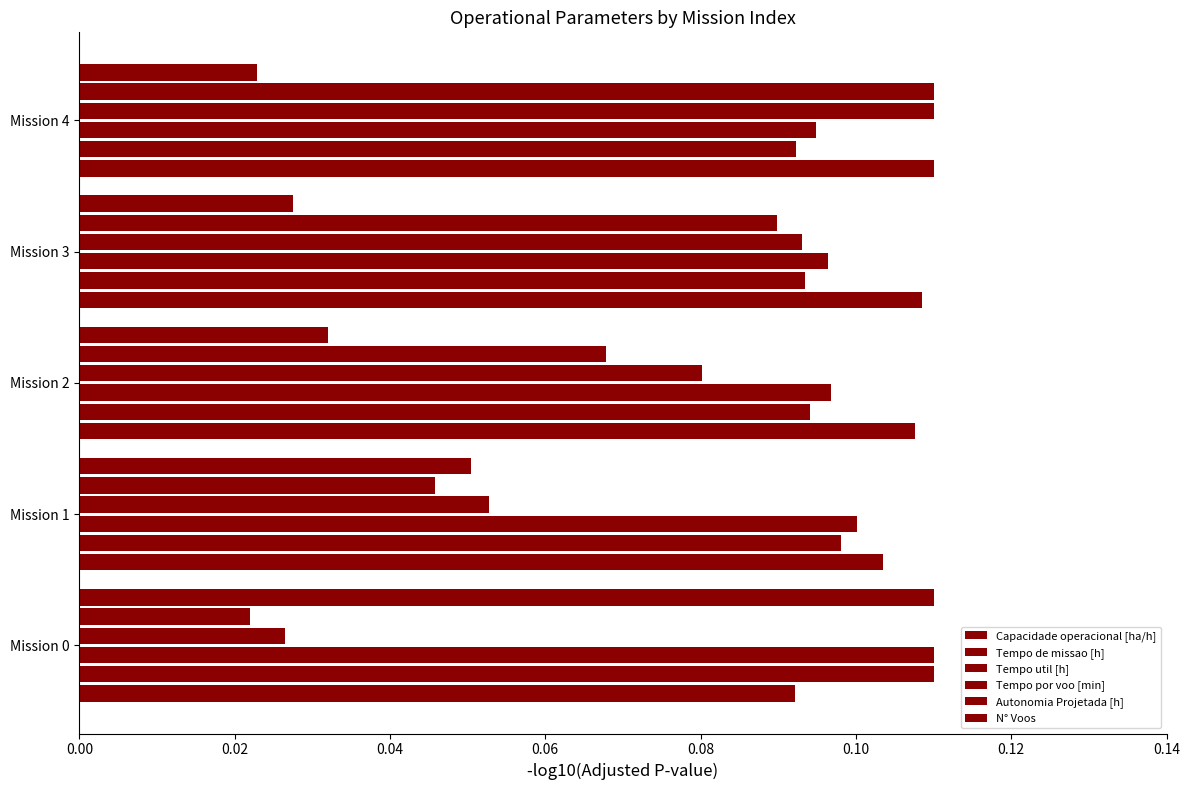

Count the number of categories in the chart.

5